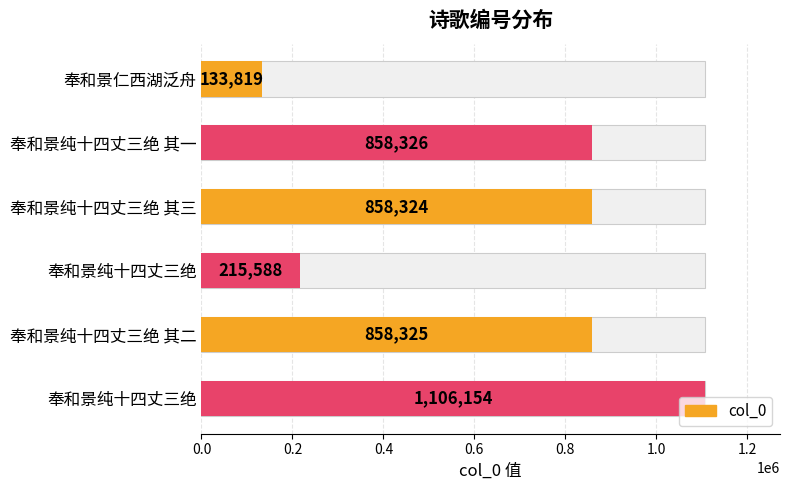

Reading left to right, extract all data points from this chart.

133819	858326	858324	215588	858325	1106154